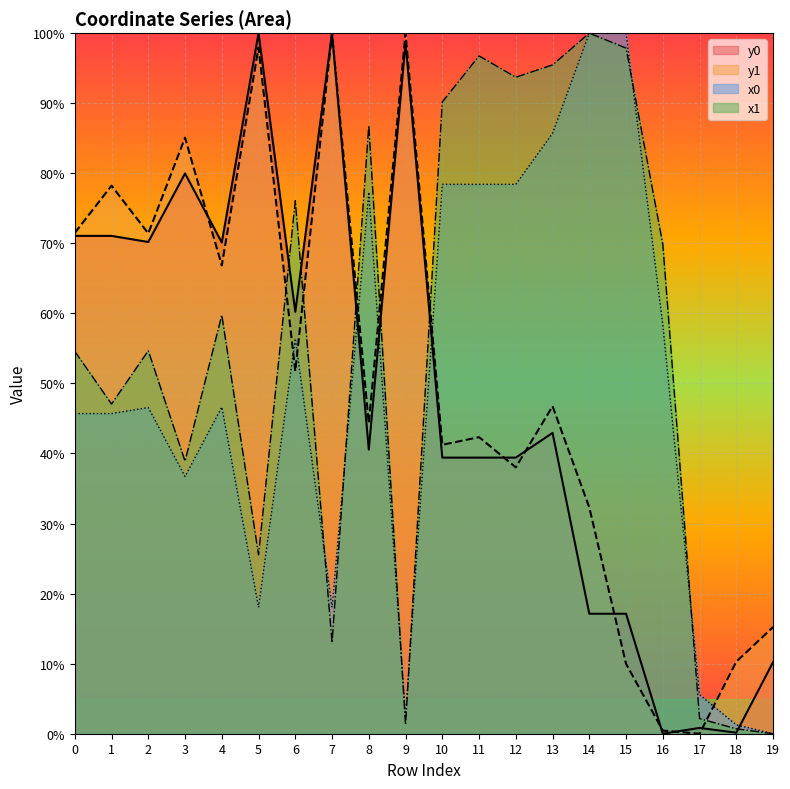

At which category is the sum across all series the highest?

13